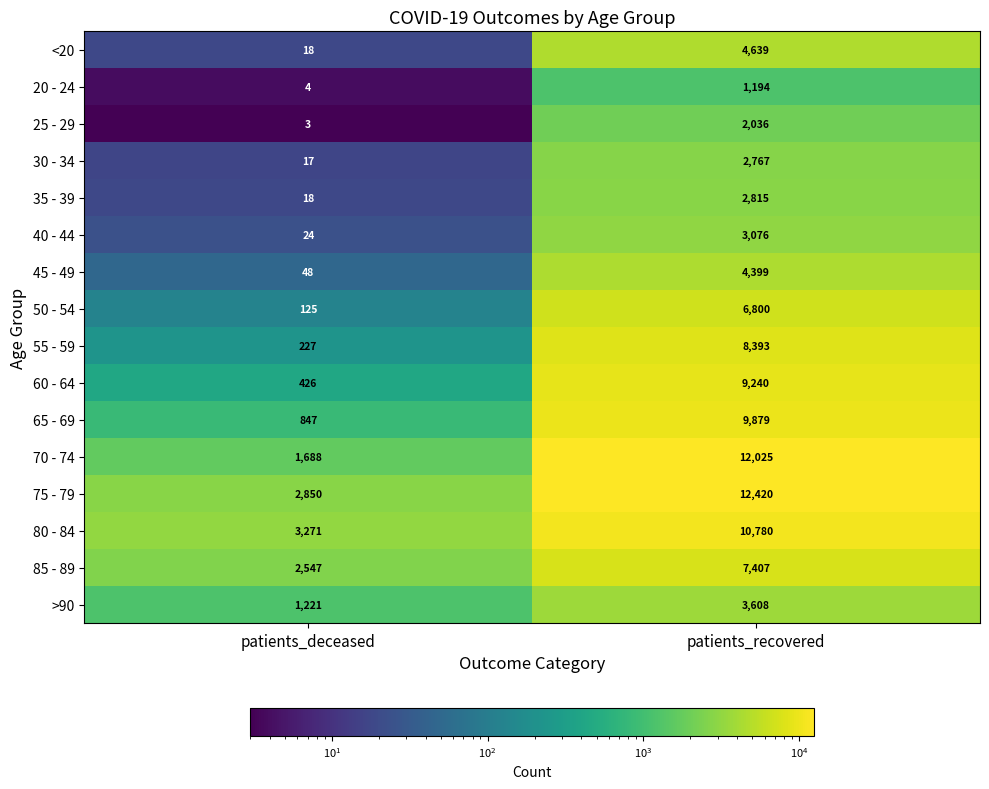

Which series has the largest total across all categories?

75 - 79